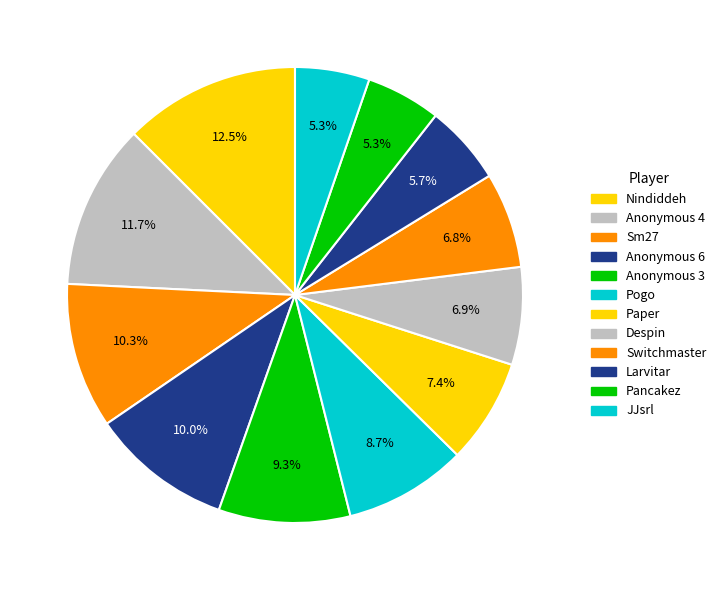

Does Pogo account for over 50% of the chart?

No